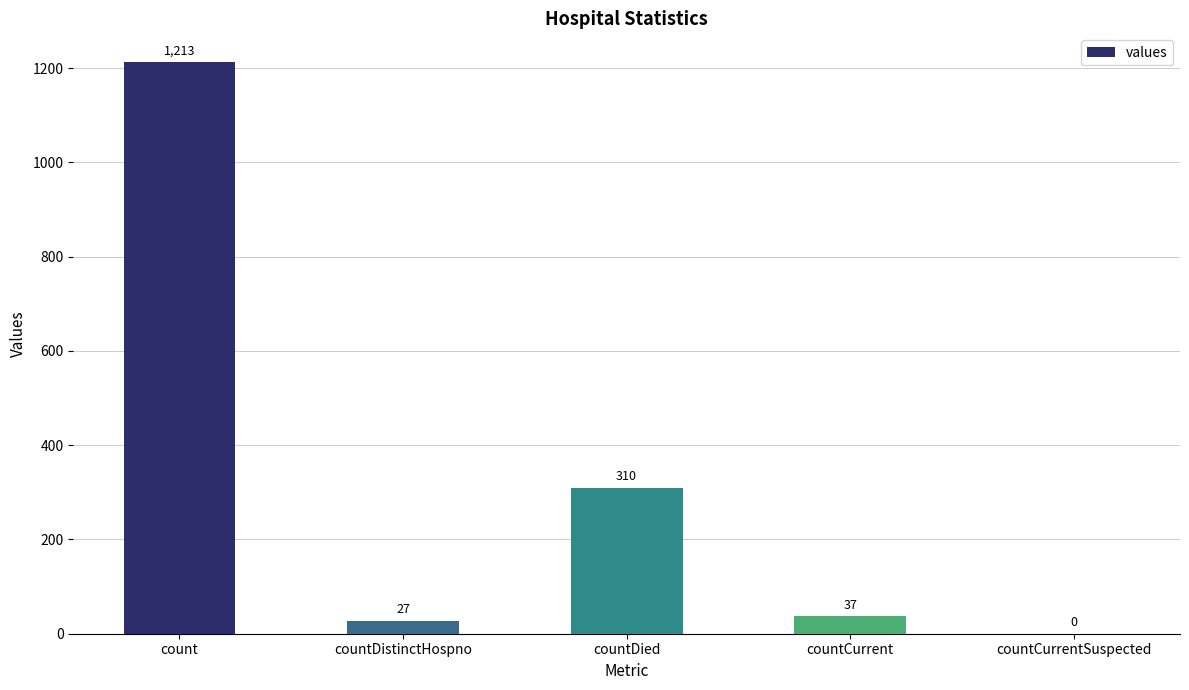

What is the change in value from count to countCurrent?

-1176